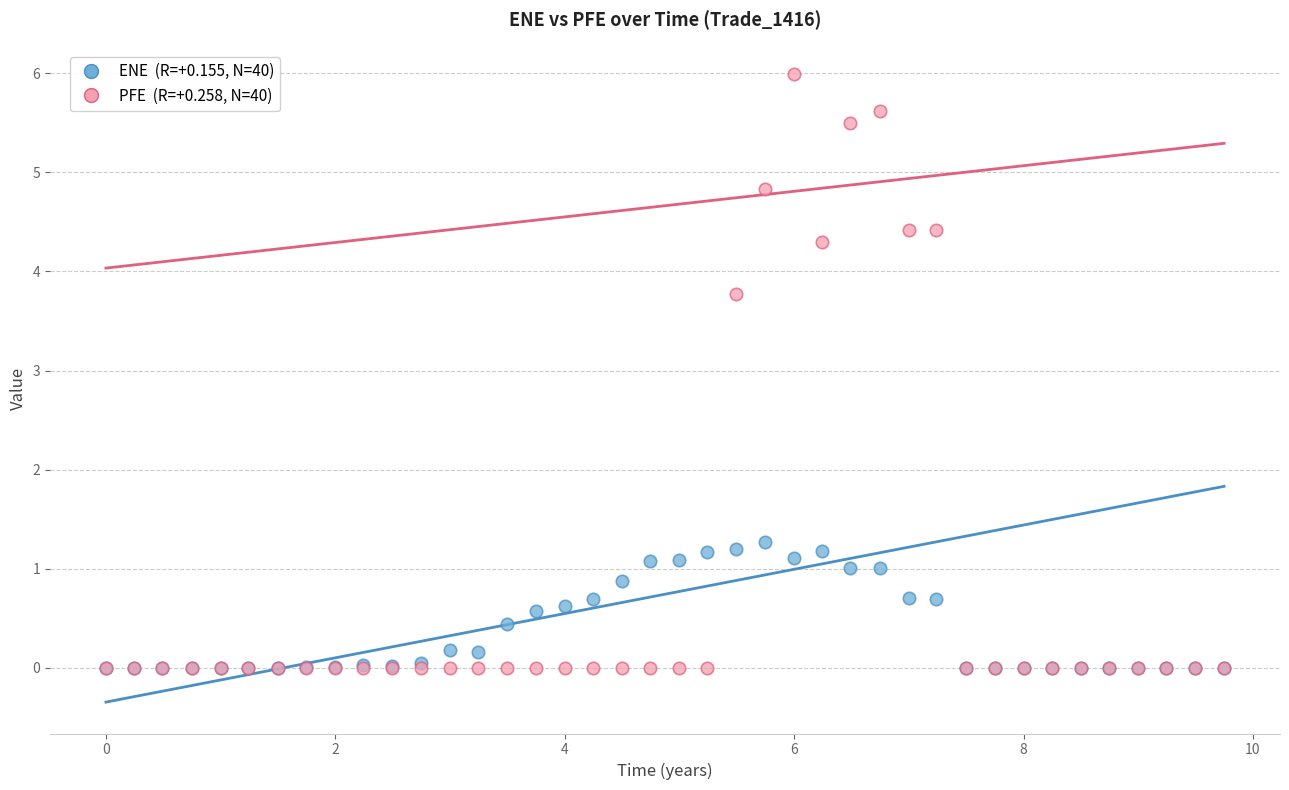

Across all series, what Y value is closest to 2?

1.3